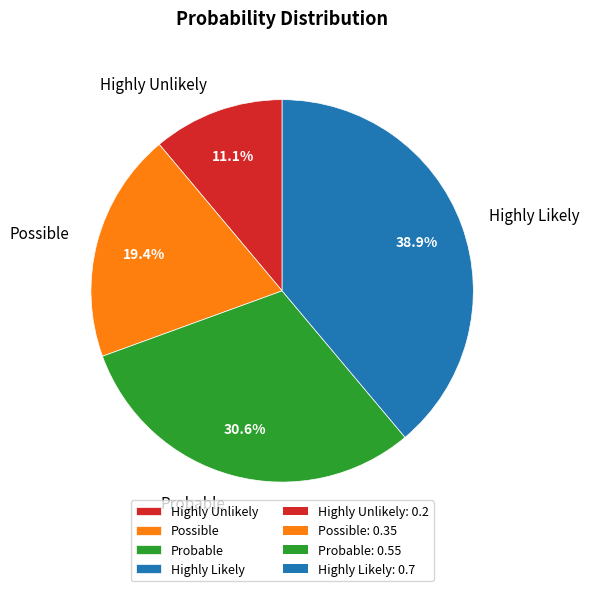

To the nearest percent, what is the difference between the Probable and Possible slice percentages?

11%